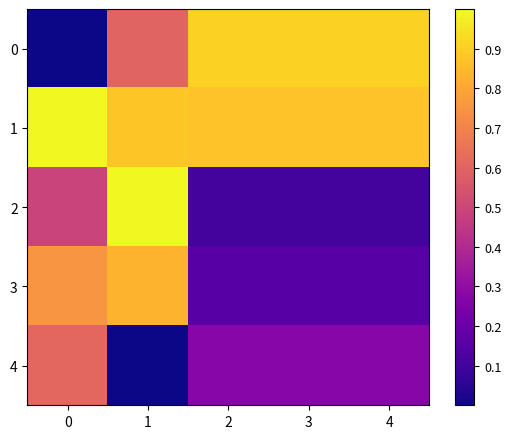

Which series has the largest total across all categories?

1